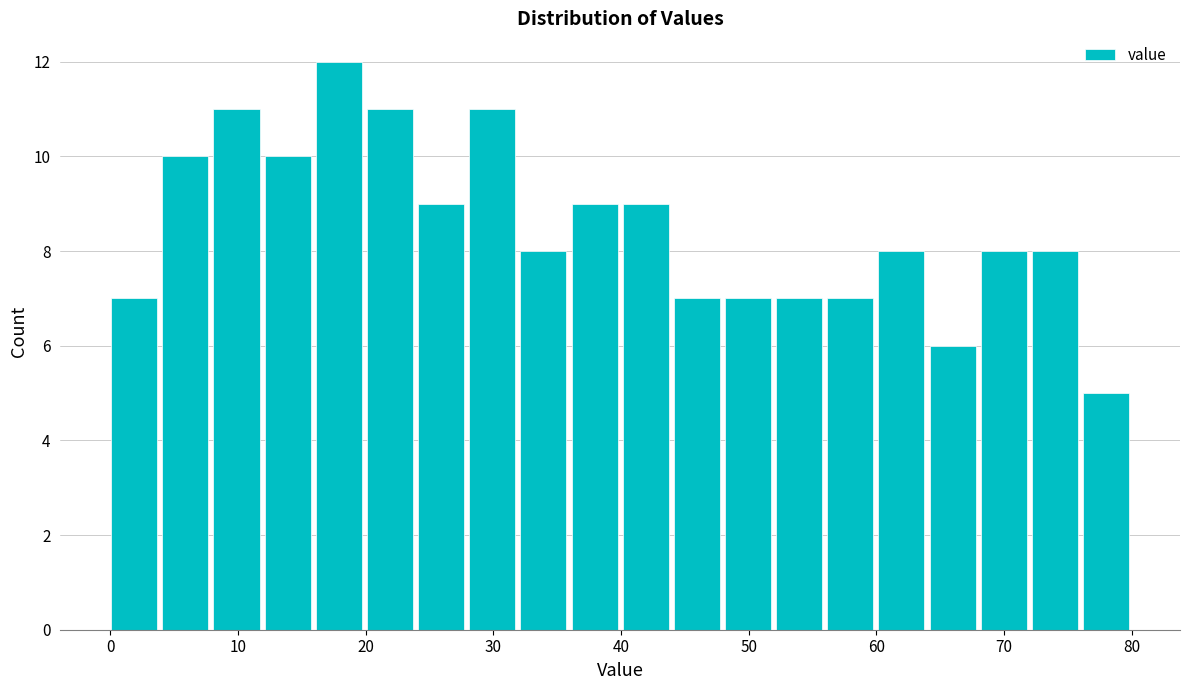

What is the height of the bar covering 60 to 64 on the x-axis? Neither the bar edges nor the heights are printed on the chart, so give them approximately, as read against the axes.

8